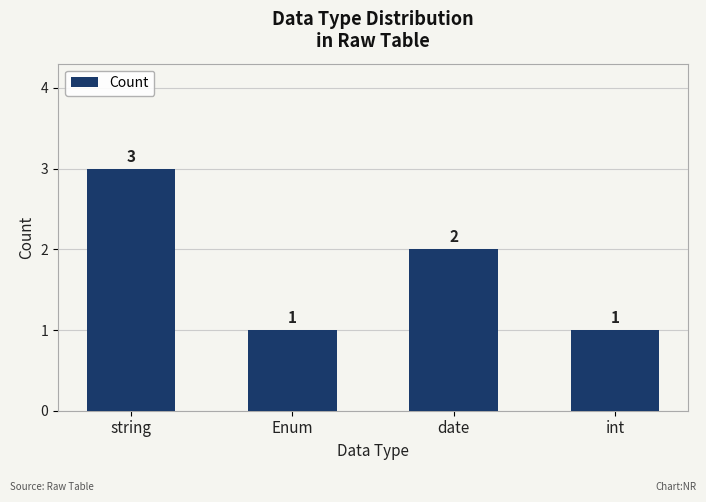

Where is the data nearest to the value 2?

date